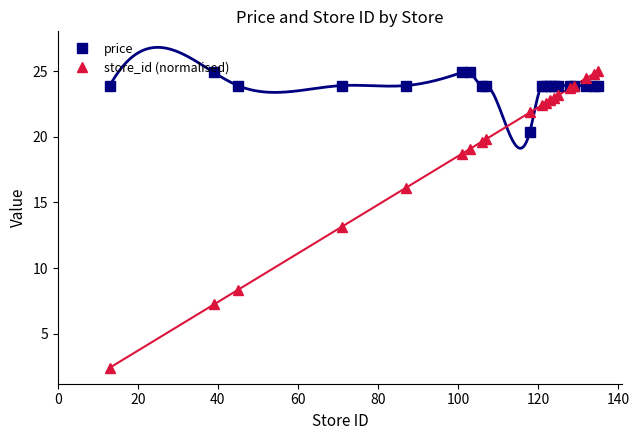

List the series in order of their overall mean, lowest first.

store_id (normalised), price